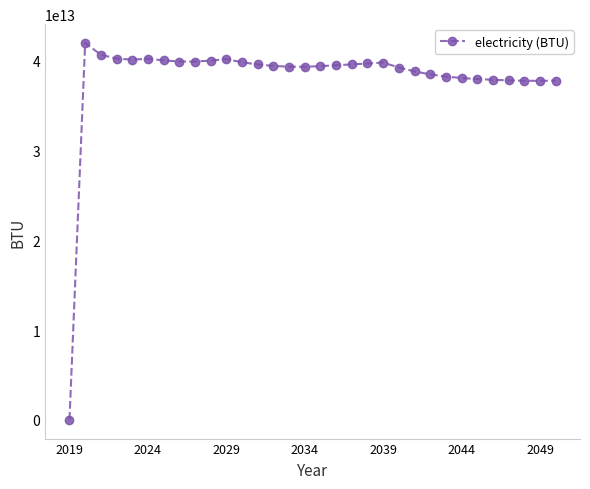

True or false: the data has more than 0 interior local peaks.

True